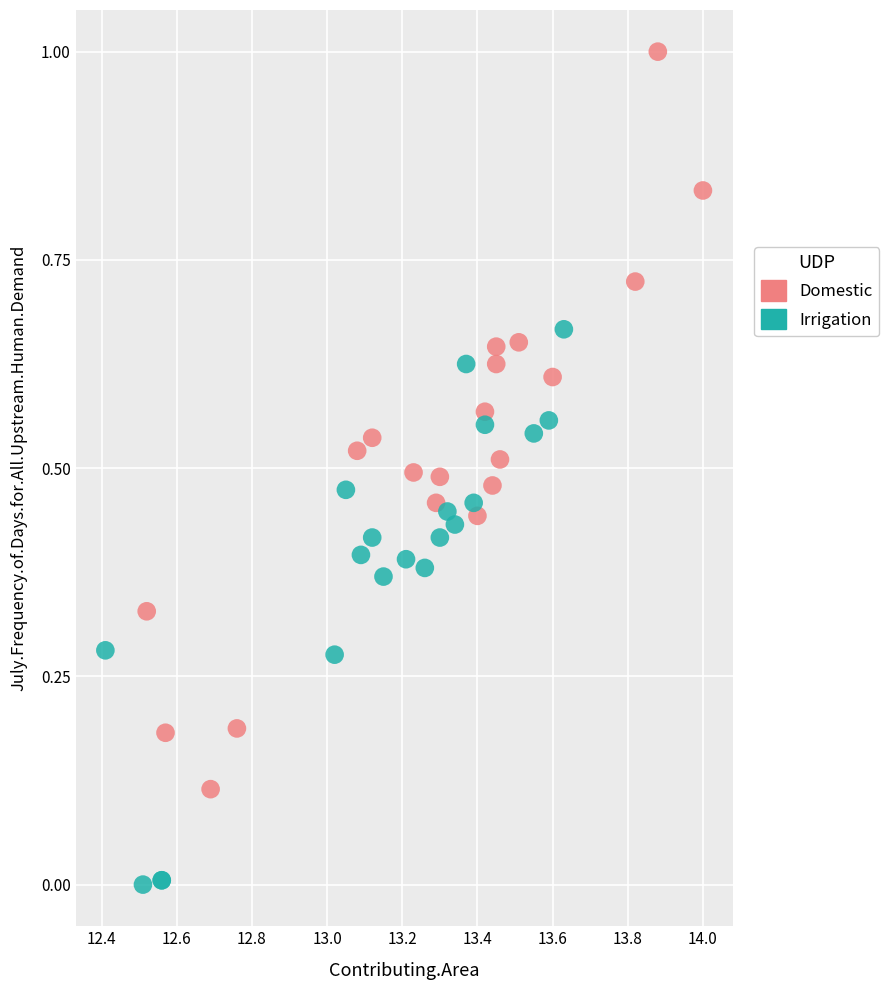

Which series contains the lowest Y value?

Irrigation